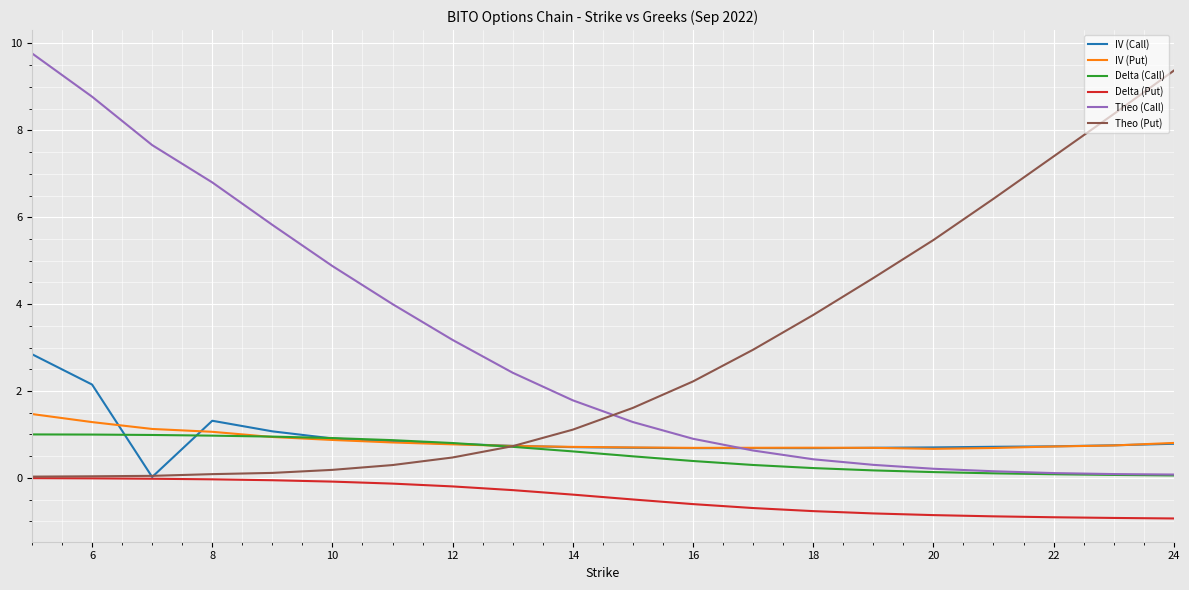

What is the difference between the maximum and minimum values in the Theo (Put) series?

9.3